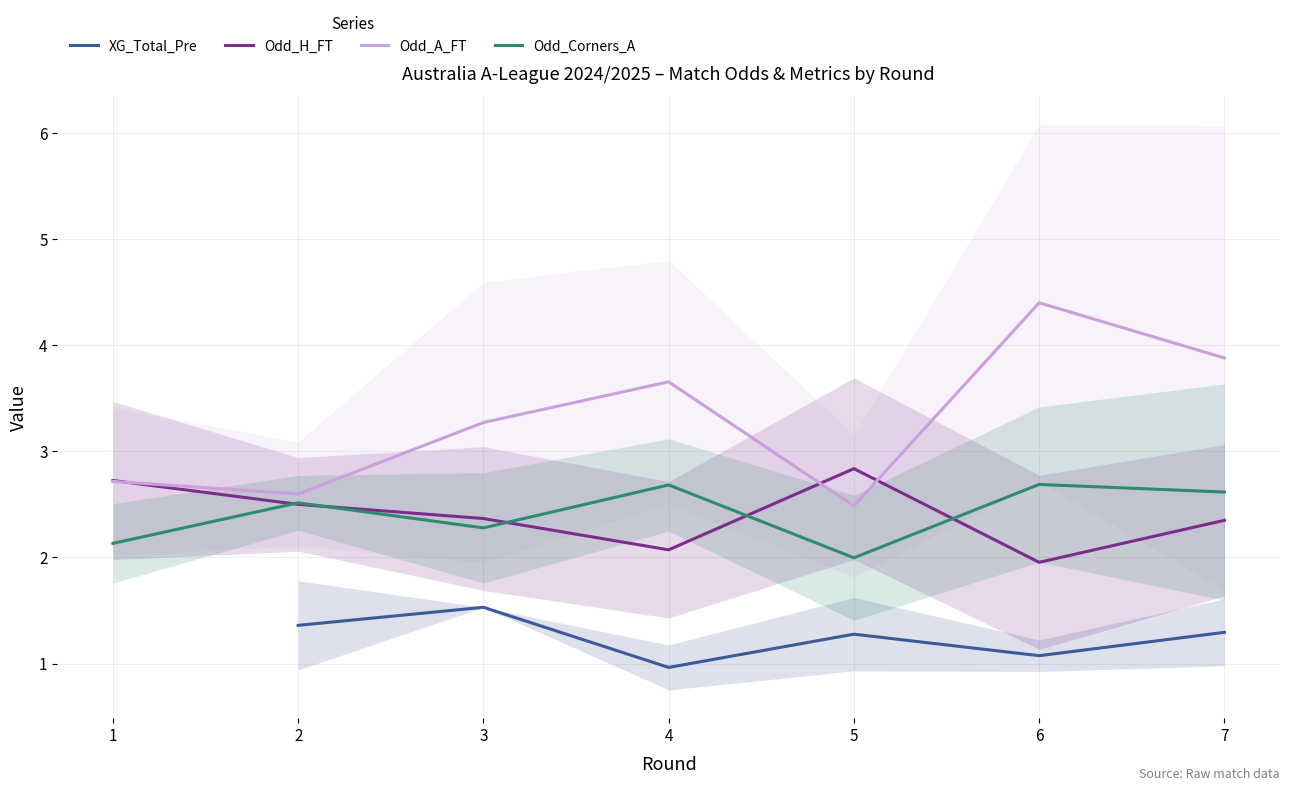

What is the total value across all series at 2?

9.0